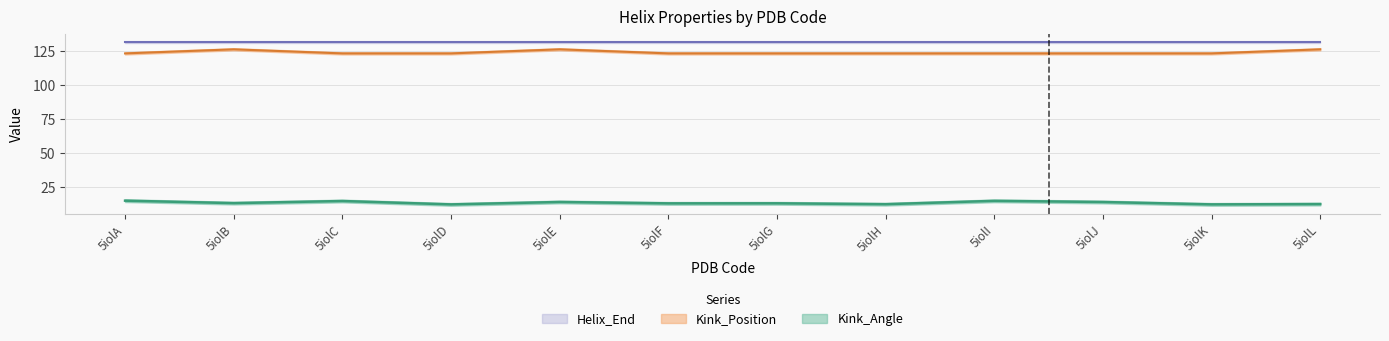

What is the difference between the Kink_Position values at 5iolG and 5iolB?

3.0